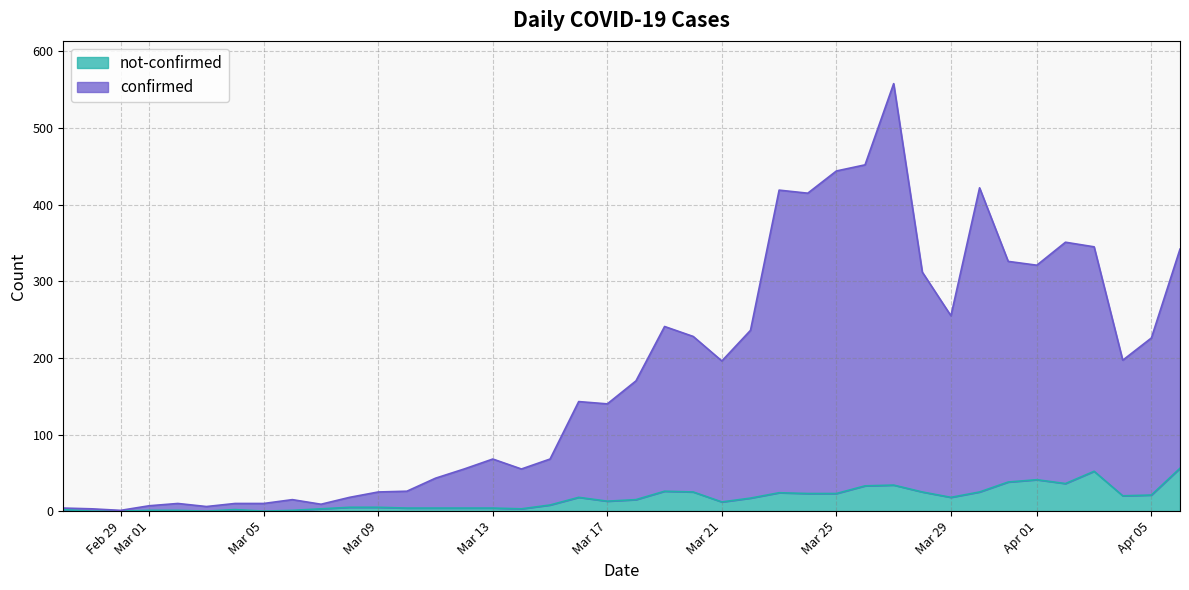

True or false: not-confirmed and confirmed intersect in this chart.

False